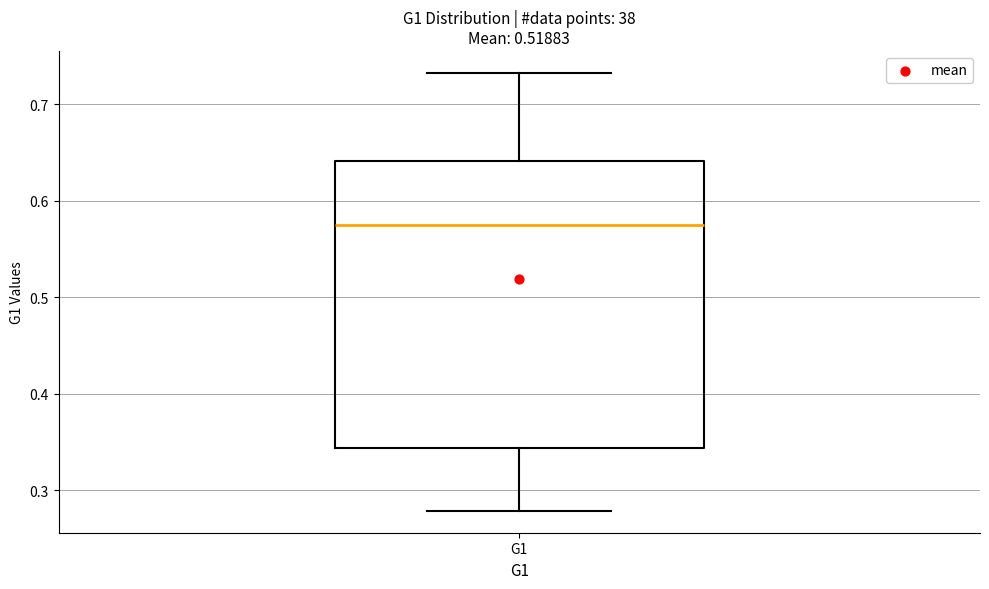

Where does the upper whisker of the box for G1 end on the y-axis? The values are not printed on the chart, so give them approximately, as read against the axis.

0.73